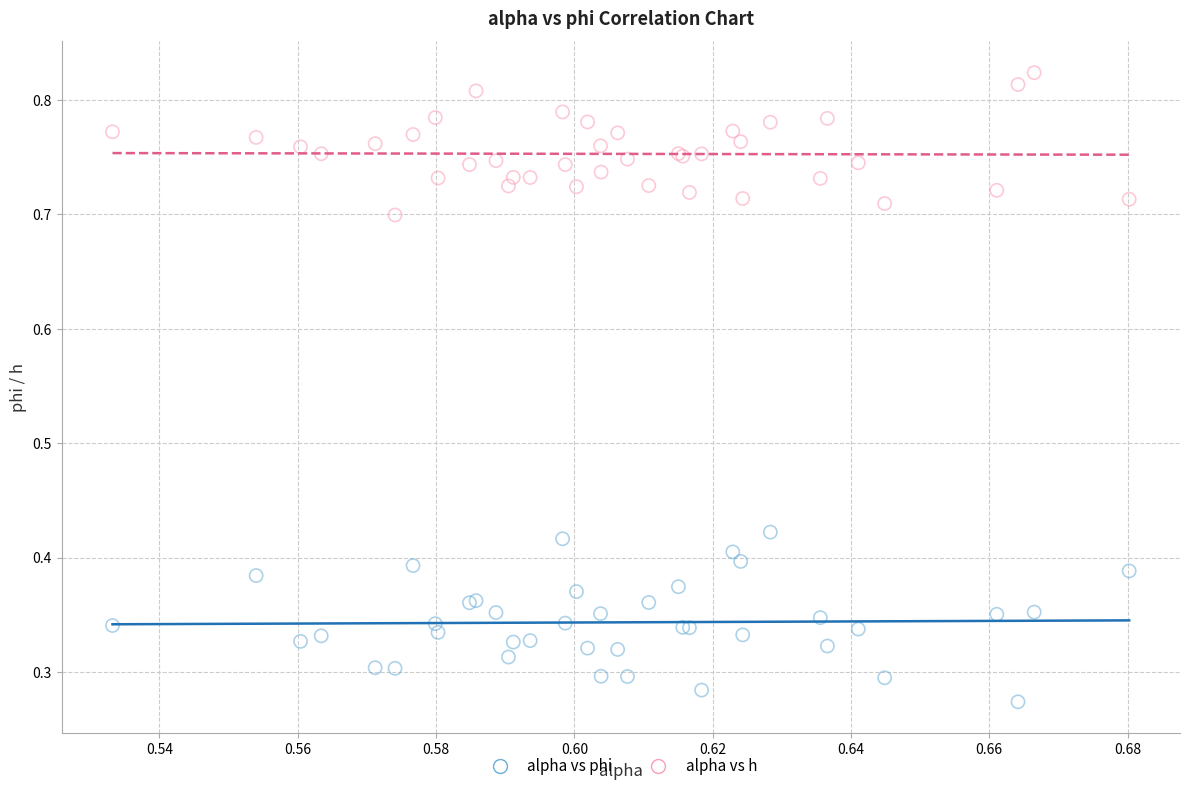

What are all the series names shown in the legend?

alpha vs phi, alpha vs h